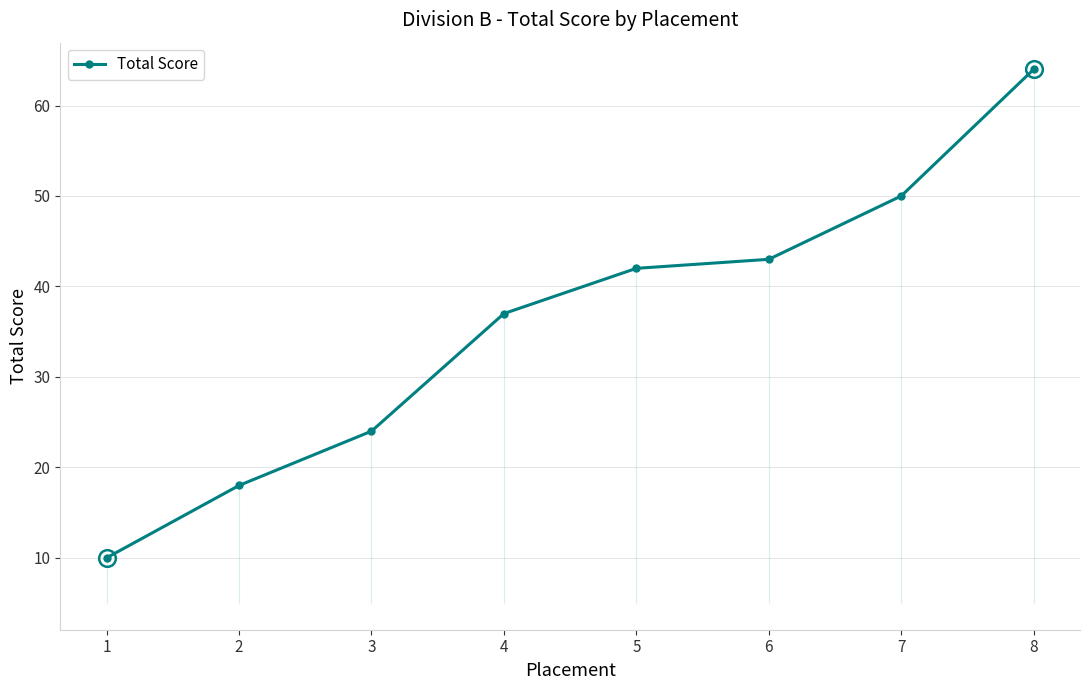

Reading left to right, extract all data points from this chart.

10	18	24	37	42	43	50	64